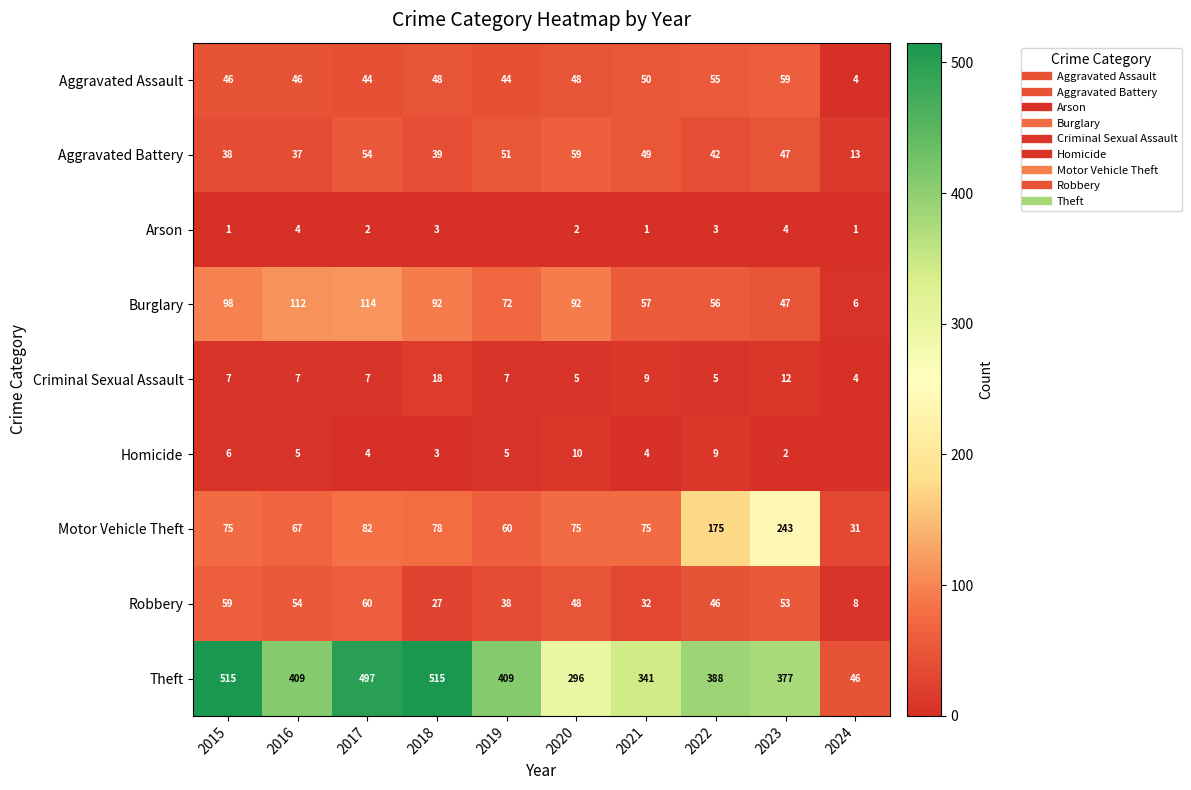

Which series changed the most between 2017 and 2023?

Motor Vehicle Theft